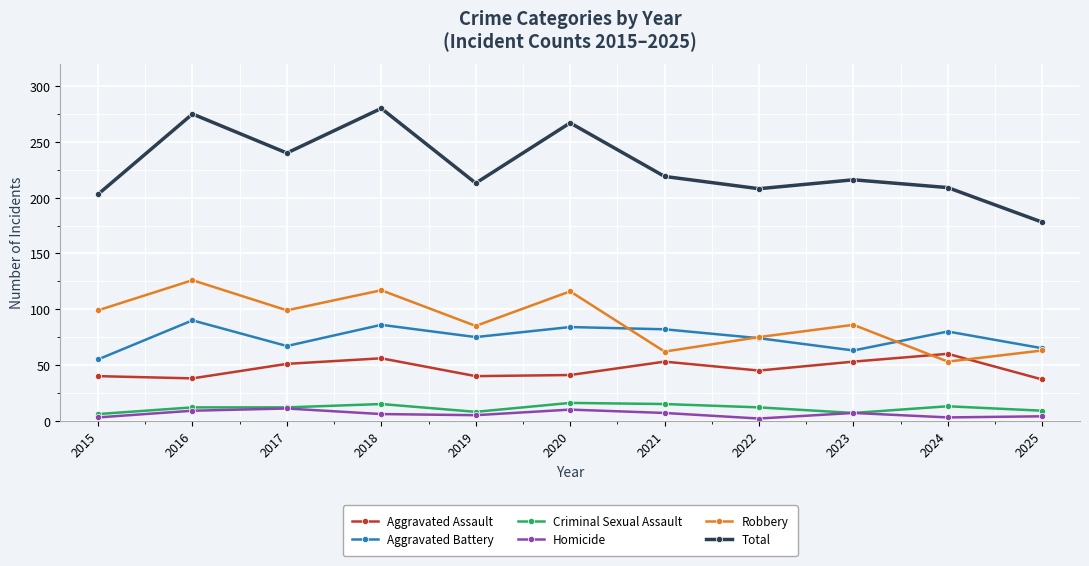

At which label does Aggravated Battery reach its minimum?

2015